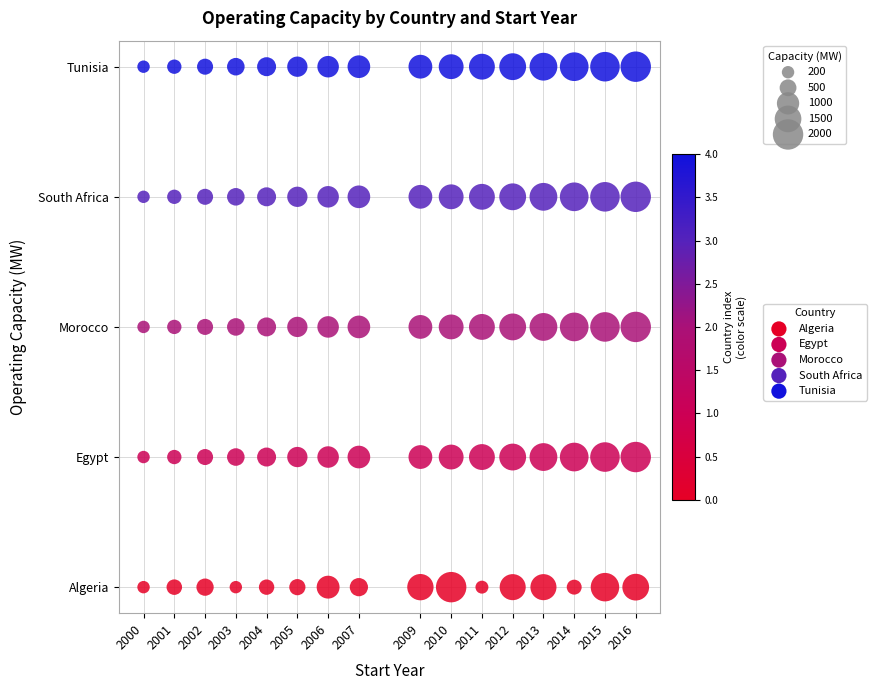

Which series reaches the maximum Y coordinate?

Tunisia